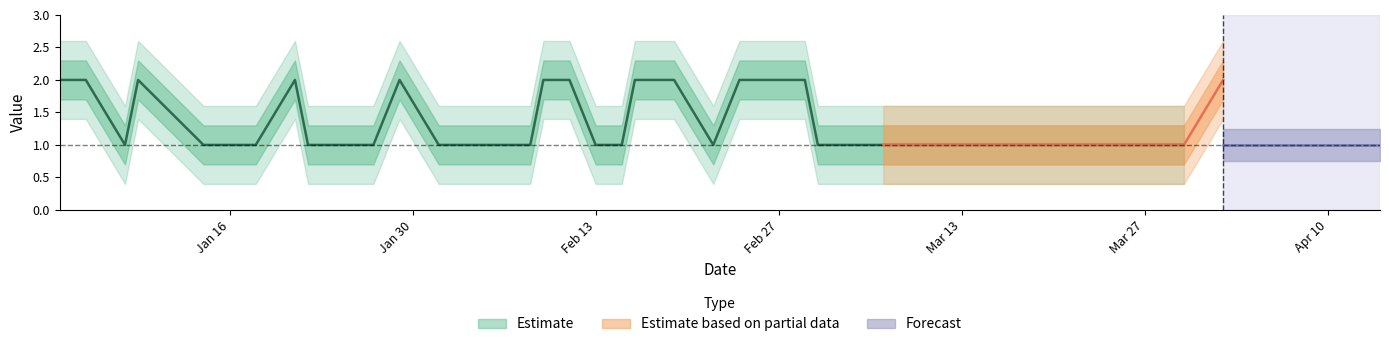

Rank the categories by real value from lowest to highest.

2023-01-08, 2023-01-14, 2023-01-15, 2023-01-18, 2023-01-22, 2023-01-27, 2023-02-01, 2023-02-03, 2023-02-04, 2023-02-08, 2023-02-13, 2023-02-15, 2023-02-22, 2023-03-02, 2023-03-05, 2023-03-07, 2023-03-11, 2023-03-21, 2023-03-24, 2023-03-29, 2023-03-30, 2023-04-04, 2023-04-06, 2023-04-10, 2023-04-11, 2023-04-12, 2023-04-13, 2023-04-14, 2023-01-03, 2023-01-05, 2023-01-09, 2023-01-21, 2023-01-29, 2023-02-09, 2023-02-11, 2023-02-16, 2023-02-19, 2023-02-24, 2023-03-01, 2023-04-02